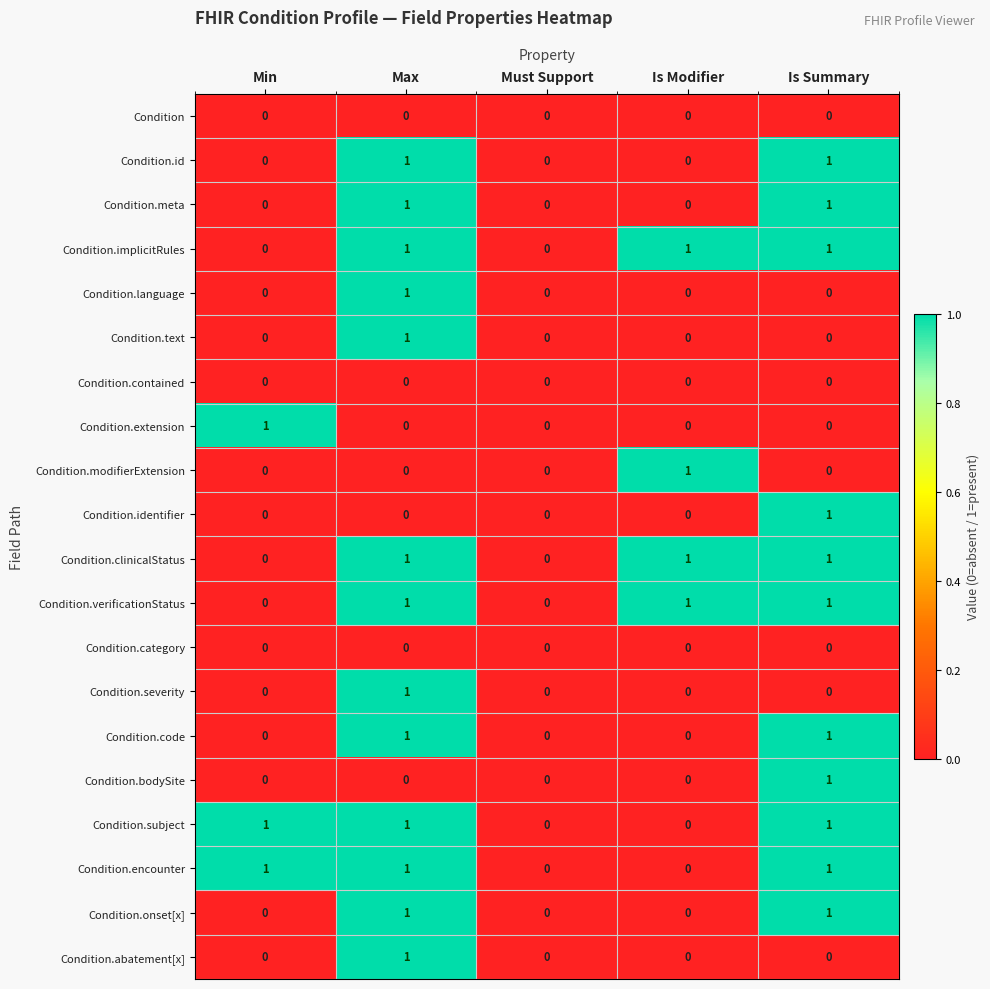

At which label does Condition.bodySite reach its peak?

Is Summary